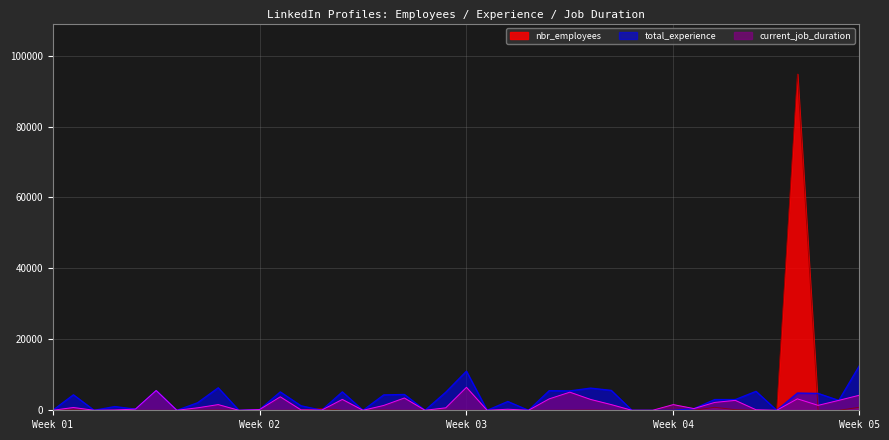

Which label corresponds to the smallest value in the chart?

Week 01